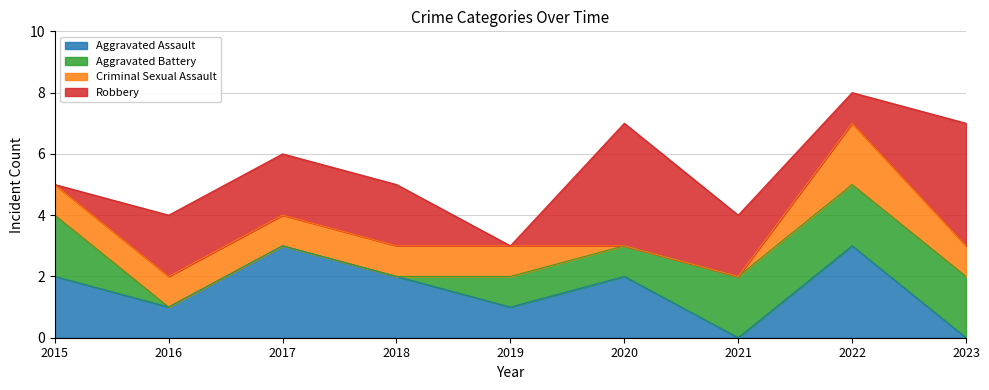

Which series changed the most between 2016 and 2017?

Aggravated Assault